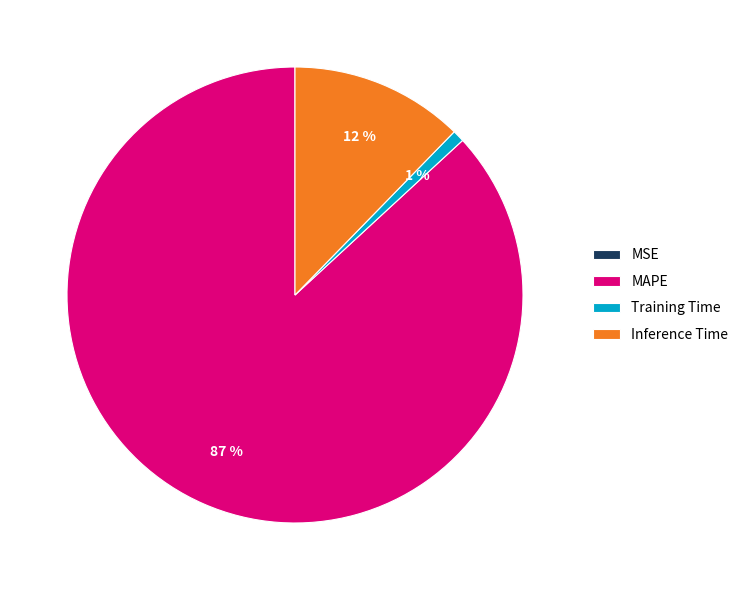

Is there any slice that represents more than half of the pie?

Yes